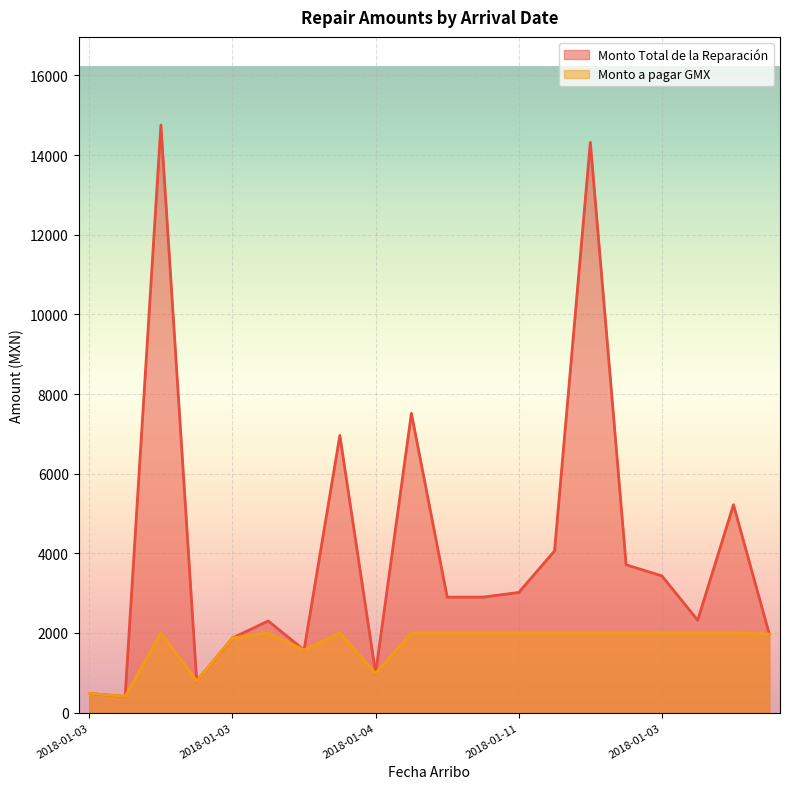

Is it true that Monto a pagar GMX equals 2000 at 2018-01-23?

True